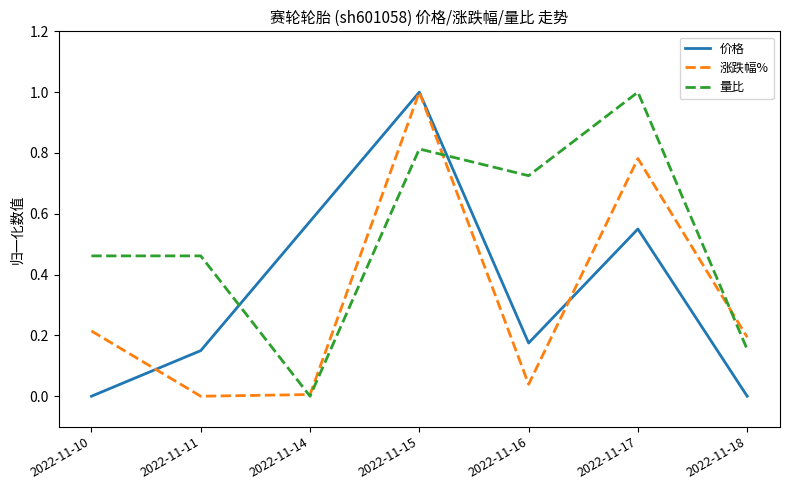

What is the greatest value displayed?

1.0